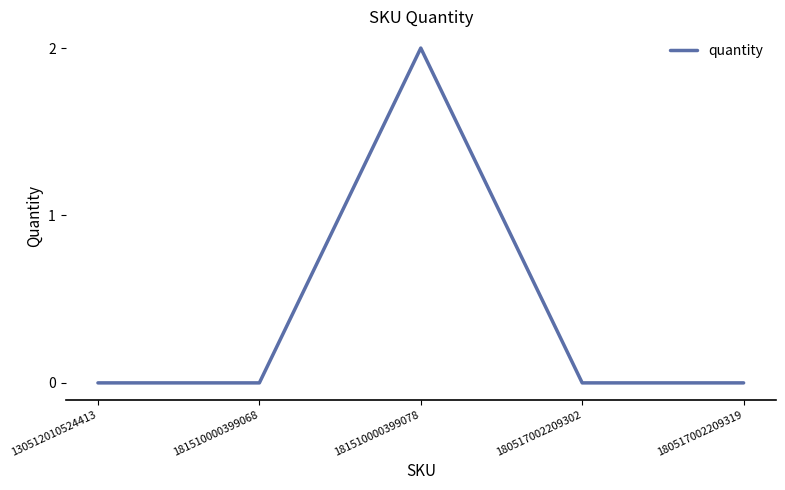

Is it true that the value at 180517002209319 is 0?

True